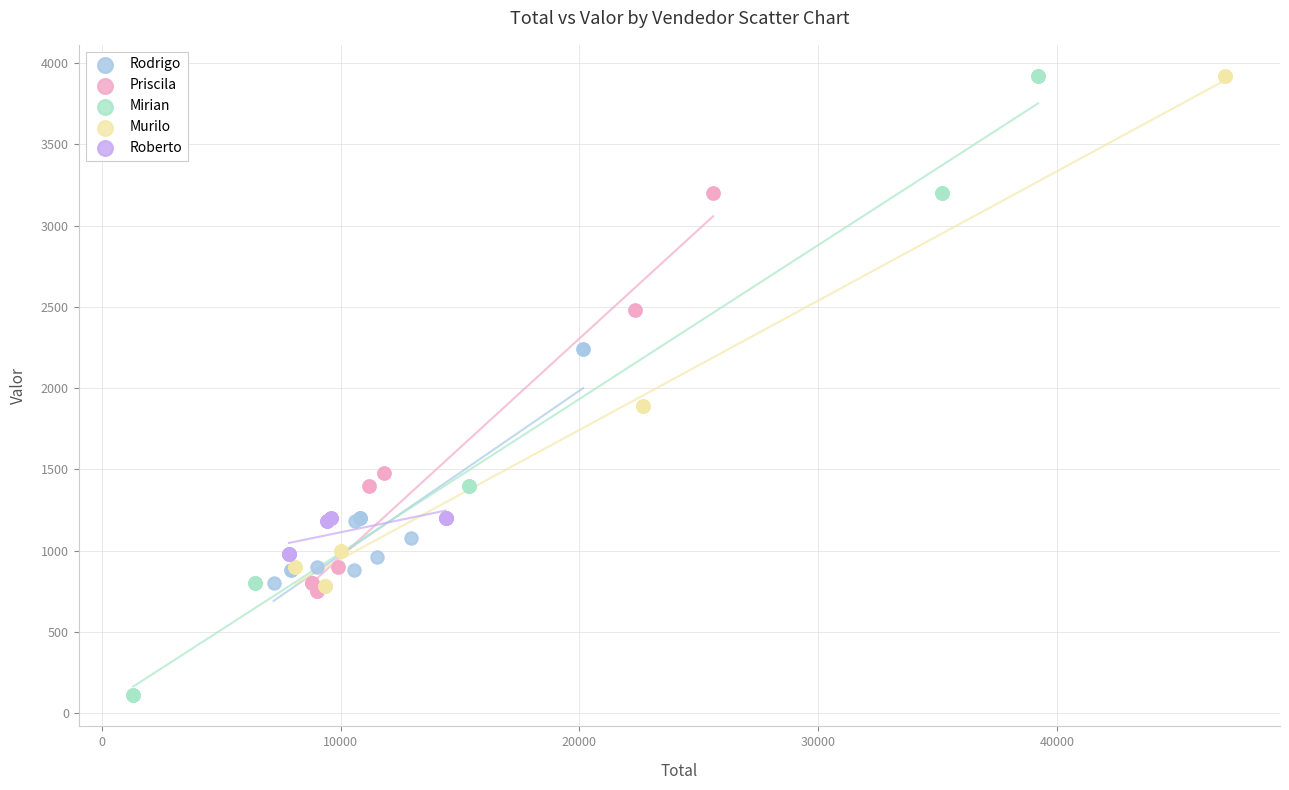

What are all the series names shown in the legend?

Rodrigo, Priscila, Mirian, Murilo, Roberto